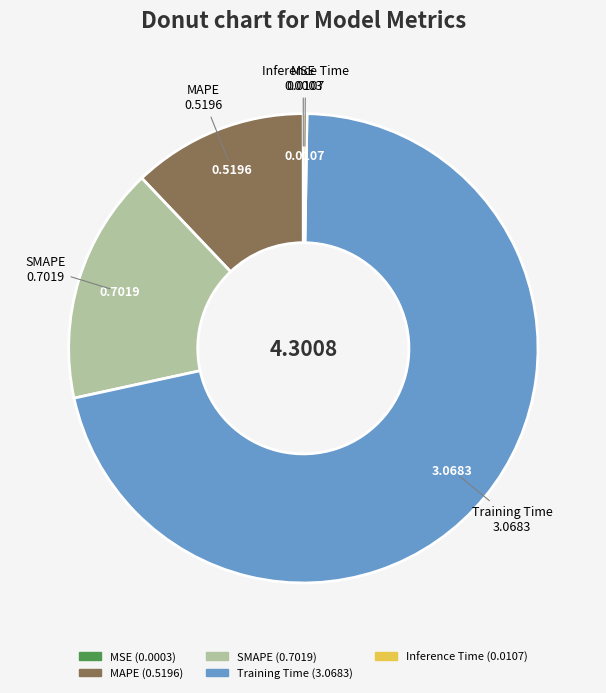

Does any single category account for the majority?

Yes